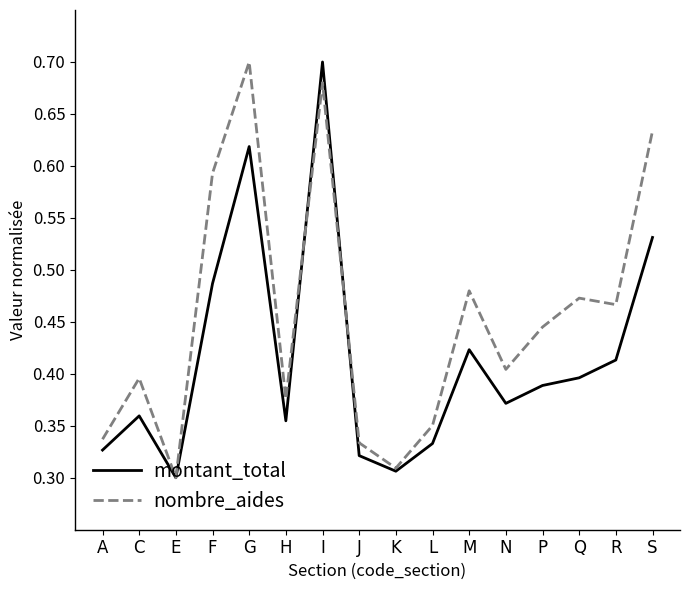

How many lines are shown in the chart?

2